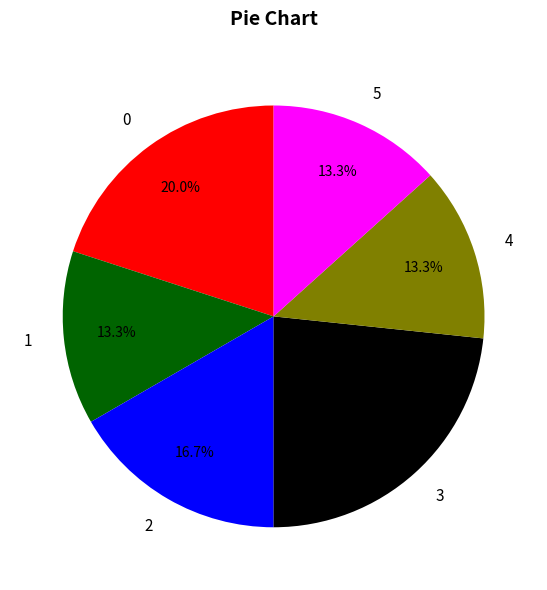

To the nearest percent, what is the average slice percentage?

17%